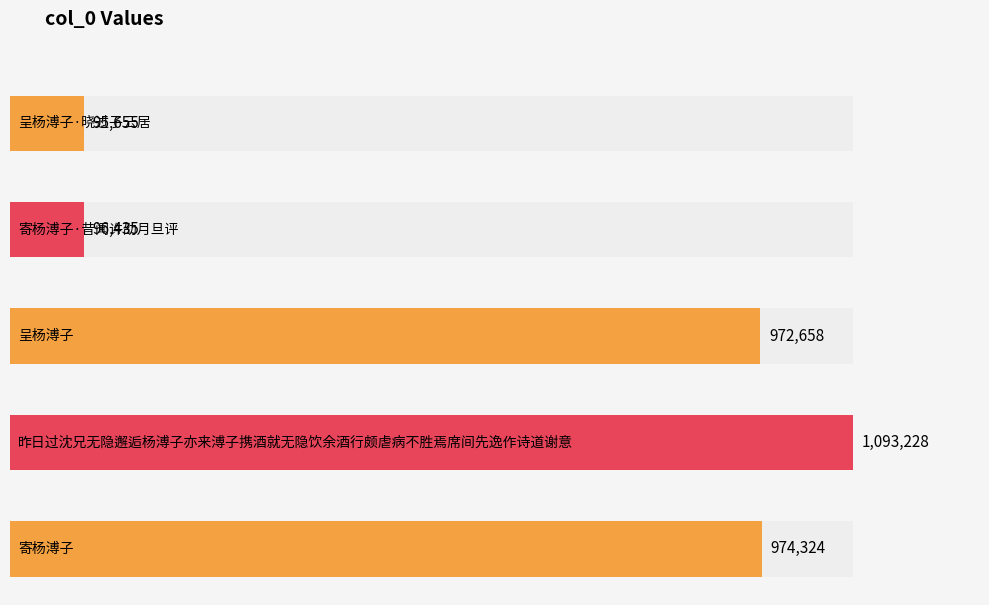

What is the label of the 3rd bar from the right?

呈杨溥子